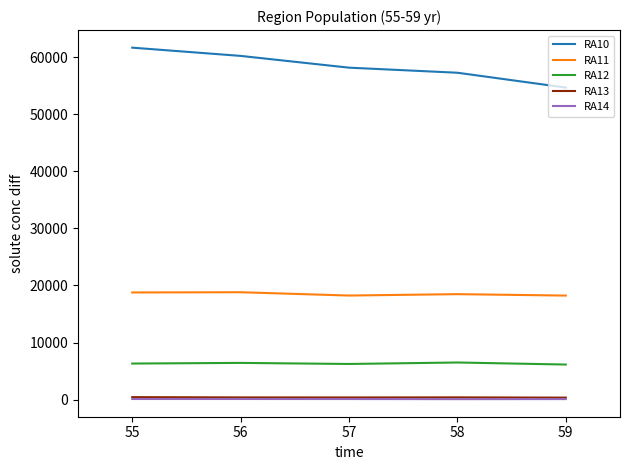

Does the chart have visible grid lines?

No